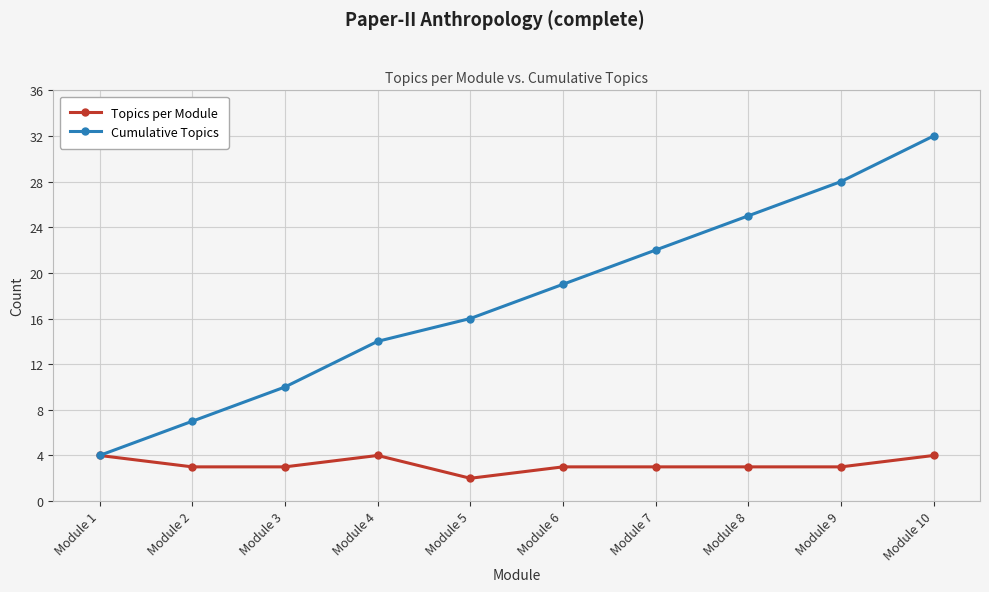

Which series has the widest spread of values?

Cumulative Topics